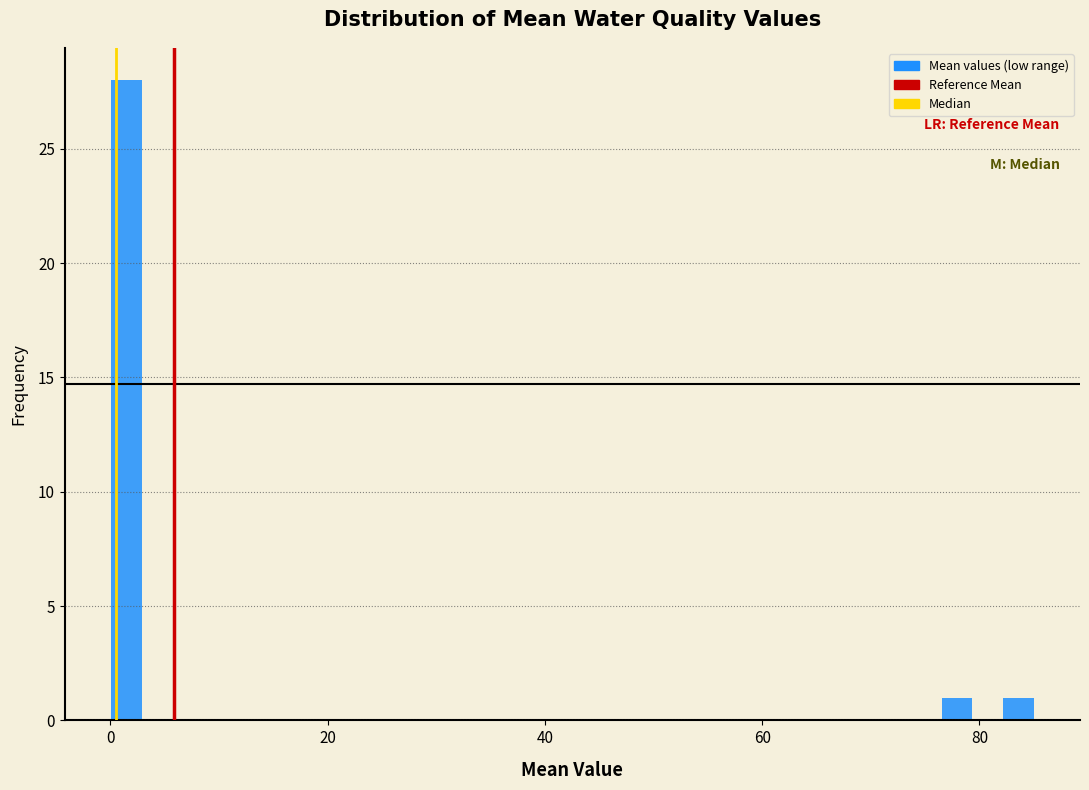

Around what value on the x-axis is the tallest bar? Give the approximate position of its centre, as read against the axis.

2